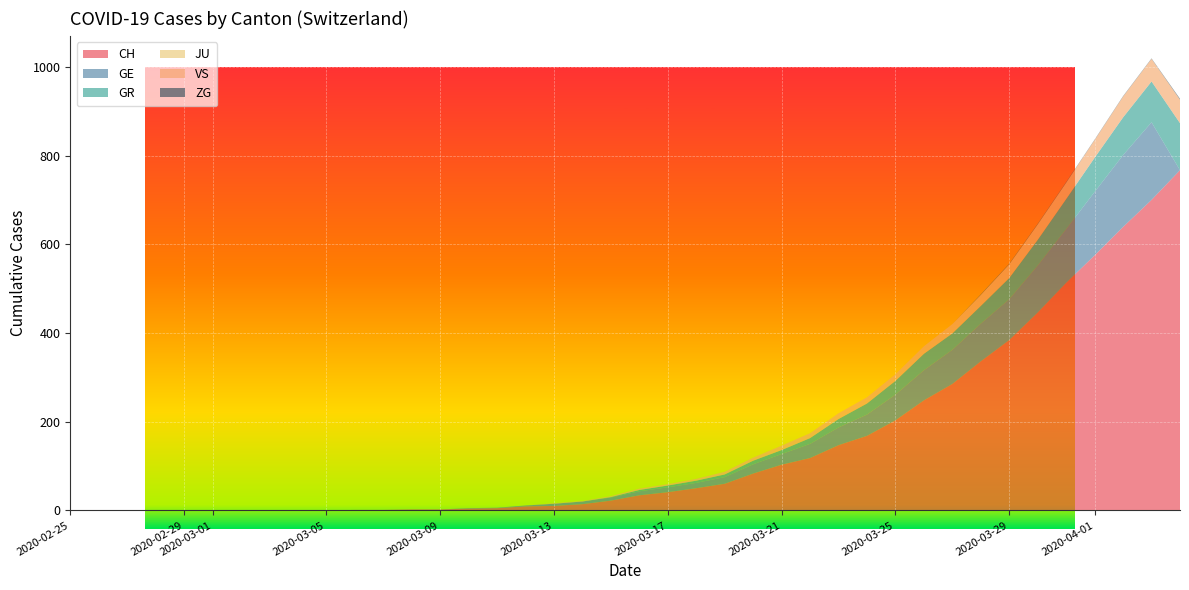

Reading left to right, what are all the values shown in this chart?

CH: 2020-02-25=0	2020-02-26=0	2020-02-27=0	2020-02-28=0	2020-02-29=0	2020-03-01=0	2020-03-02=0	2020-03-03=0	2020-03-04=0	2020-03-05=0	2020-03-06=1	2020-03-07=1	2020-03-08=2	2020-03-09=2	2020-03-10=4	2020-03-11=5	2020-03-12=9	2020-03-13=10	2020-03-14=14	2020-03-15=22	2020-03-16=34	2020-03-17=41	2020-03-18=50	2020-03-19=60	2020-03-20=83	2020-03-21=103	2020-03-22=118	2020-03-23=147	2020-03-24=168	2020-03-25=203	2020-03-26=248	2020-03-27=285	2020-03-28=336	2020-03-29=384	2020-03-30=446	2020-03-31=513	2020-04-01=575	2020-04-02=639	2020-04-03=700	2020-04-04=767
GE: 2020-02-25=0	2020-02-26=0	2020-02-27=0	2020-02-28=0	2020-02-29=0	2020-03-01=0	2020-03-02=0	2020-03-03=0	2020-03-04=0	2020-03-05=0	2020-03-06=0	2020-03-07=0	2020-03-08=0	2020-03-09=0	2020-03-10=1	2020-03-11=1	2020-03-12=2	2020-03-13=5	2020-03-14=6	2020-03-15=7	2020-03-16=9	2020-03-17=11	2020-03-18=12	2020-03-19=15	2020-03-20=21	2020-03-21=24	2020-03-22=32	2020-03-23=40	2020-03-24=48	2020-03-25=58	2020-03-26=68	2020-03-27=77	2020-03-28=85	2020-03-29=92	2020-03-30=106	2020-03-31=121	2020-04-01=143	2020-04-02=162	2020-04-03=175	2020-04-04=0
GR: 2020-02-25=0	2020-02-26=0	2020-02-27=0	2020-02-28=0	2020-02-29=0	2020-03-01=0	2020-03-02=0	2020-03-03=0	2020-03-04=0	2020-03-05=0	2020-03-06=0	2020-03-07=0	2020-03-08=0	2020-03-09=0	2020-03-10=0	2020-03-11=0	2020-03-12=0	2020-03-13=0	2020-03-14=0	2020-03-15=1	2020-03-16=3	2020-03-17=4	2020-03-18=5	2020-03-19=6	2020-03-20=8	2020-03-21=9	2020-03-22=13	2020-03-23=19	2020-03-24=25	2020-03-25=31	2020-03-26=37	2020-03-27=37	2020-03-28=40	2020-03-29=48	2020-03-30=58	2020-03-31=68	2020-04-01=77	2020-04-02=85	2020-04-03=92	2020-04-04=106
JU: 2020-02-25=0	2020-02-26=0	2020-02-27=0	2020-02-28=0	2020-02-29=0	2020-03-01=0	2020-03-02=0	2020-03-03=0	2020-03-04=0	2020-03-05=0	2020-03-06=0	2020-03-07=0	2020-03-08=0	2020-03-09=0	2020-03-10=0	2020-03-11=0	2020-03-12=0	2020-03-13=0	2020-03-14=0	2020-03-15=0	2020-03-16=0	2020-03-17=0	2020-03-18=0	2020-03-19=0	2020-03-20=0	2020-03-21=0	2020-03-22=0	2020-03-23=0	2020-03-24=0	2020-03-25=0	2020-03-26=0	2020-03-27=0	2020-03-28=0	2020-03-29=0	2020-03-30=0	2020-03-31=0	2020-04-01=0	2020-04-02=0	2020-04-03=0	2020-04-04=0
VS: 2020-02-25=0	2020-02-26=0	2020-02-27=0	2020-02-28=0	2020-02-29=0	2020-03-01=0	2020-03-02=0	2020-03-03=0	2020-03-04=0	2020-03-05=0	2020-03-06=0	2020-03-07=0	2020-03-08=0	2020-03-09=0	2020-03-10=0	2020-03-11=0	2020-03-12=0	2020-03-13=1	2020-03-14=1	2020-03-15=2	2020-03-16=3	2020-03-17=3	2020-03-18=4	2020-03-19=6	2020-03-20=7	2020-03-21=10	2020-03-22=11	2020-03-23=13	2020-03-24=14	2020-03-25=15	2020-03-26=17	2020-03-27=21	2020-03-28=25	2020-03-29=31	2020-03-30=35	2020-03-31=37	2020-04-01=40	2020-04-02=47	2020-04-03=51	2020-04-04=53
ZG: 2020-02-25=0	2020-02-26=0	2020-02-27=0	2020-02-28=0	2020-02-29=0	2020-03-01=0	2020-03-02=0	2020-03-03=0	2020-03-04=0	2020-03-05=0	2020-03-06=0	2020-03-07=0	2020-03-08=0	2020-03-09=0	2020-03-10=0	2020-03-11=0	2020-03-12=0	2020-03-13=0	2020-03-14=0	2020-03-15=0	2020-03-16=0	2020-03-17=0	2020-03-18=0	2020-03-19=0	2020-03-20=0	2020-03-21=0	2020-03-22=0	2020-03-23=0	2020-03-24=0	2020-03-25=0	2020-03-26=0	2020-03-27=0	2020-03-28=1	2020-03-29=1	2020-03-30=1	2020-03-31=1	2020-04-01=1	2020-04-02=1	2020-04-03=1	2020-04-04=2